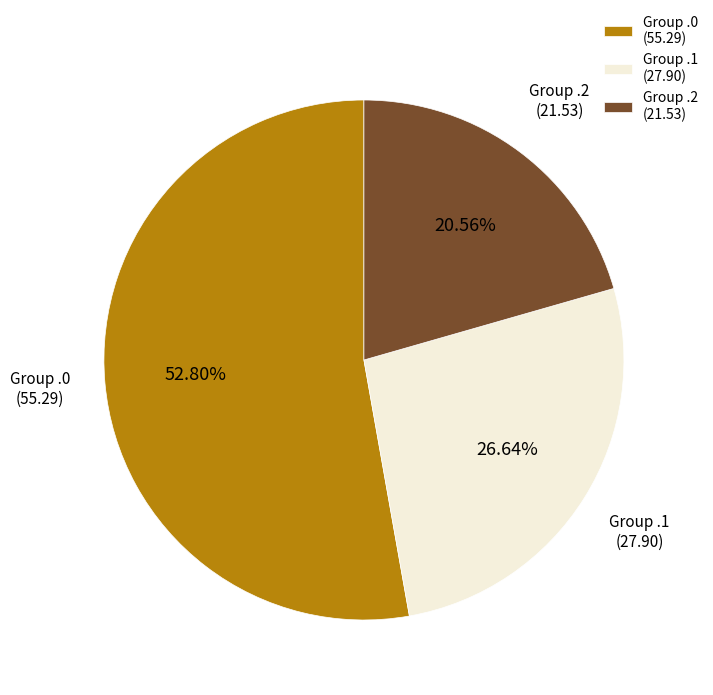

Combined, do Group .0 (55.29) and Group .2 (21.53) account for over 50%?

Yes